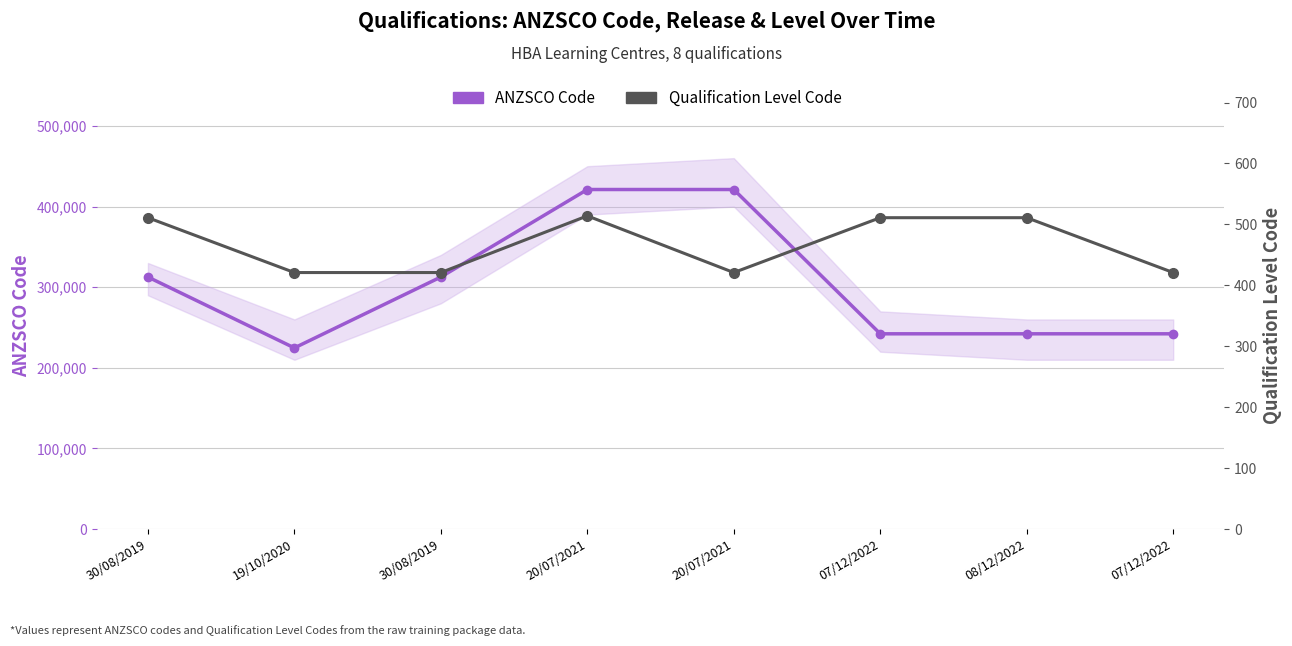

What is the value of the ANZSCO Code point at the 1st from the left?

312611